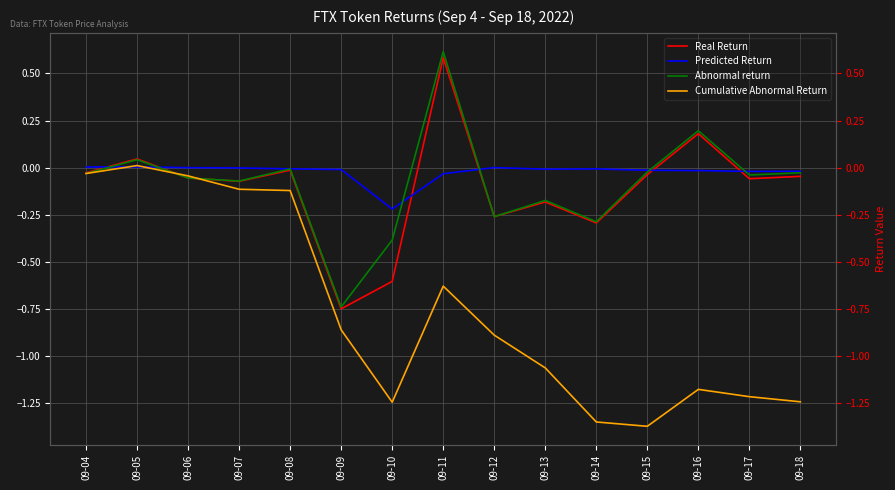

Is it true that Cumulative Abnormal Return equals -2.2 at 09-14?

False